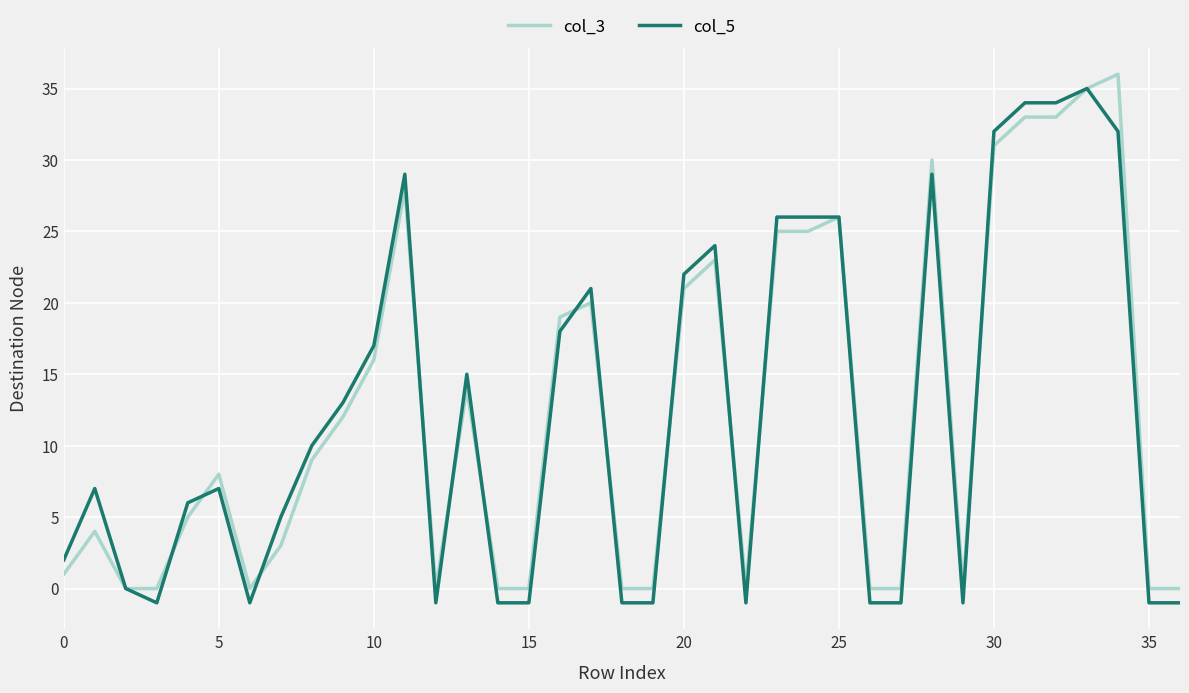

What are all the series names shown in the legend?

col_3, col_5